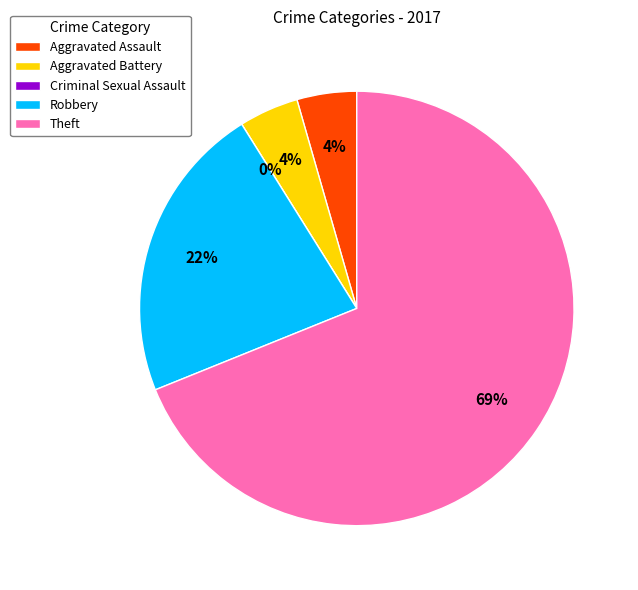

Combined, what portion of the pie is Theft and Criminal Sexual Assault?

68.9%